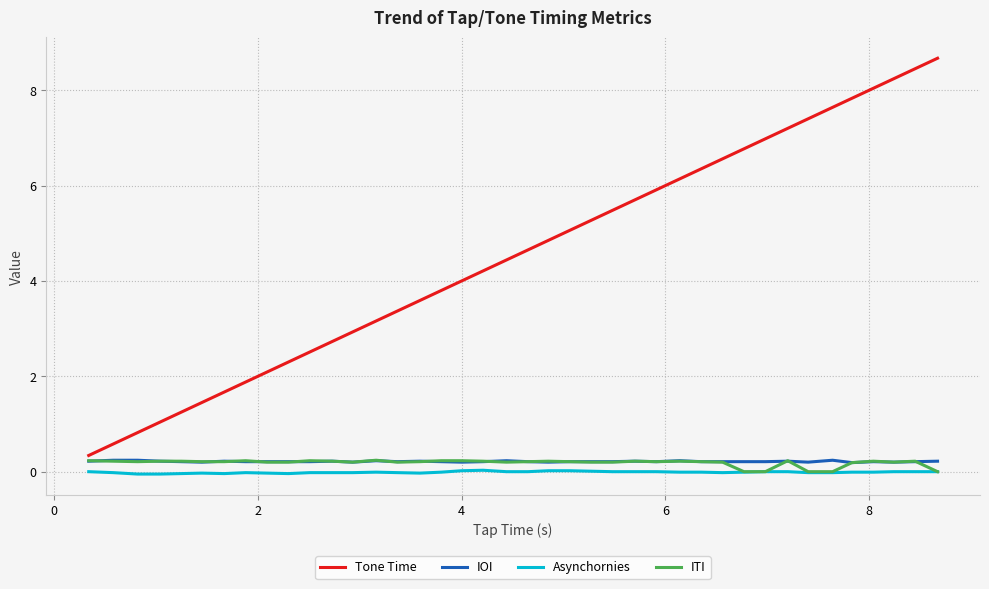

Which series has the largest total across all categories?

Tone Time